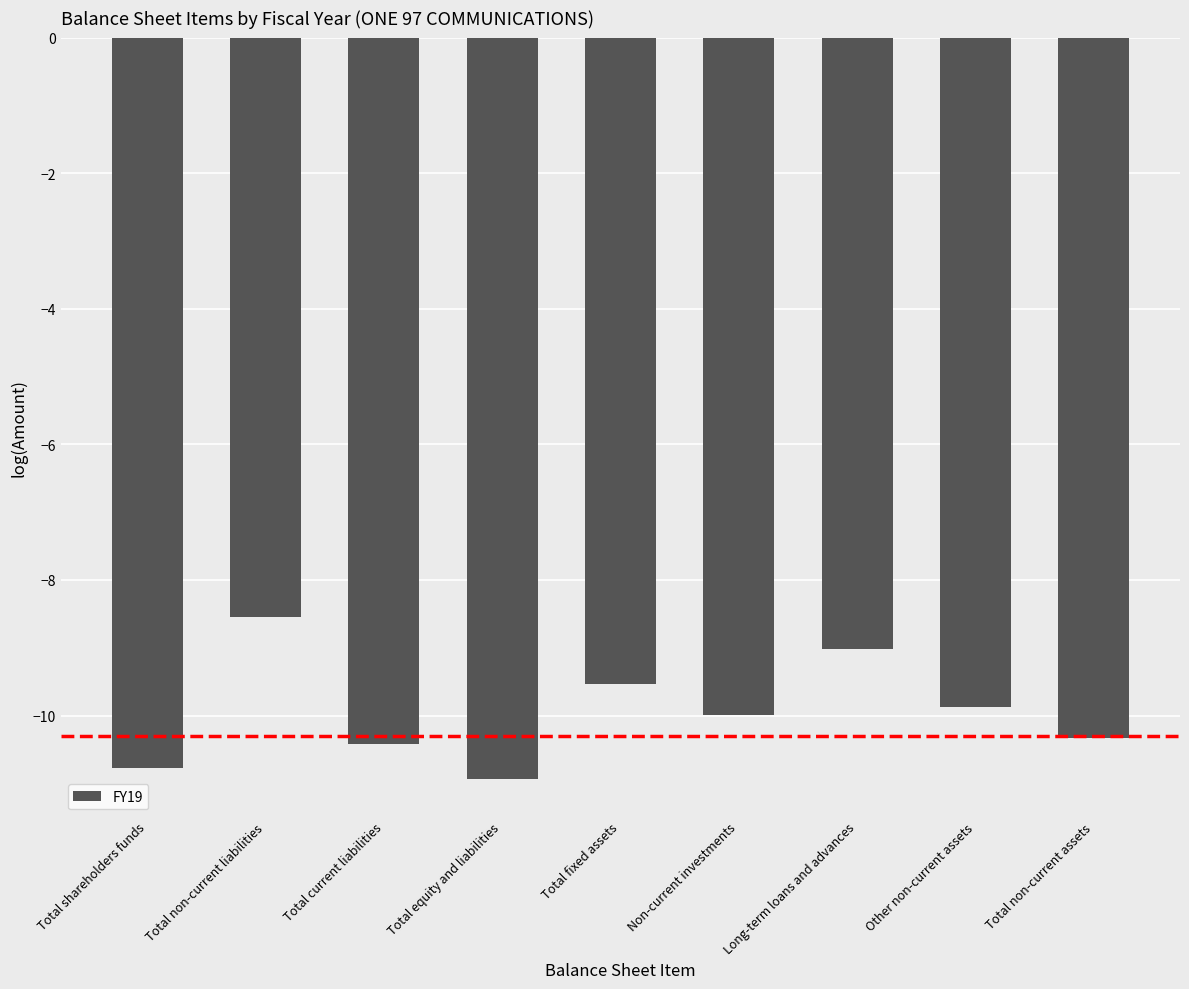

Which has a higher value, Total shareholders funds or Total fixed assets?

Total fixed assets